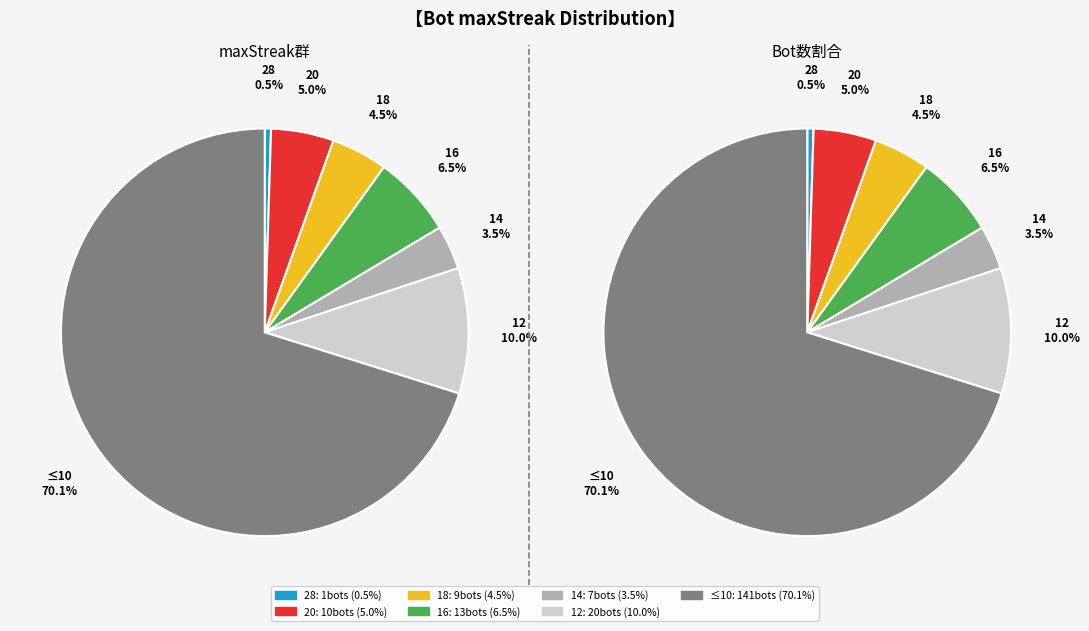

Which category has the biggest portion of the pie?

<=10